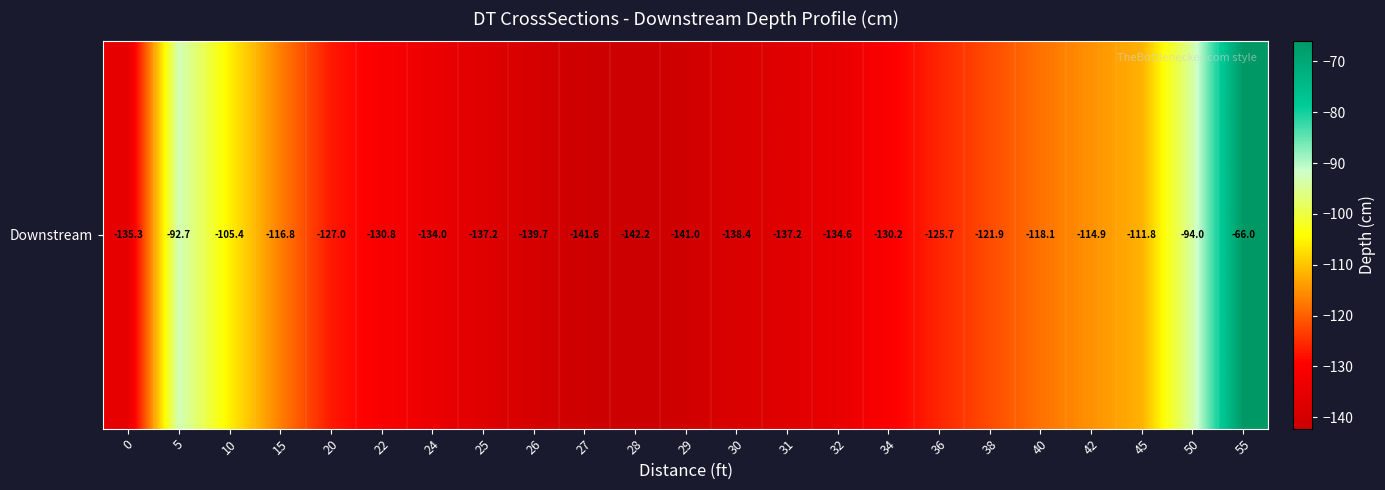

What is the average value?

-123.3